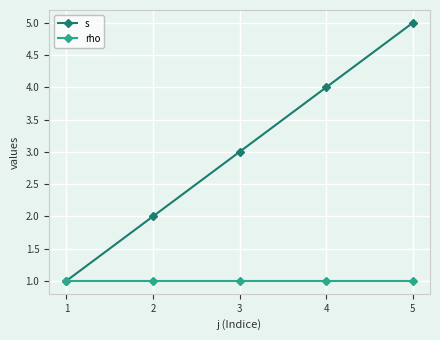

What are all the series names shown in the legend?

s, rho